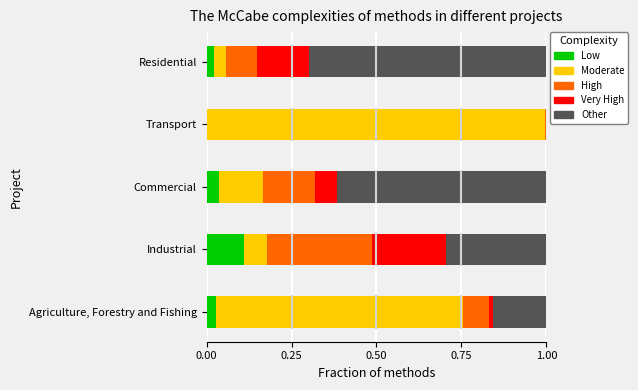

What is the total value across all series at Residential?

1.0